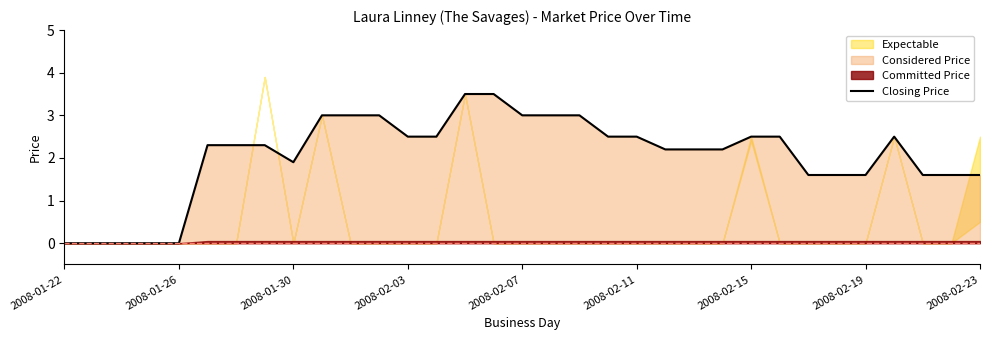

What is the highest value of the Closing Price series?

3.5